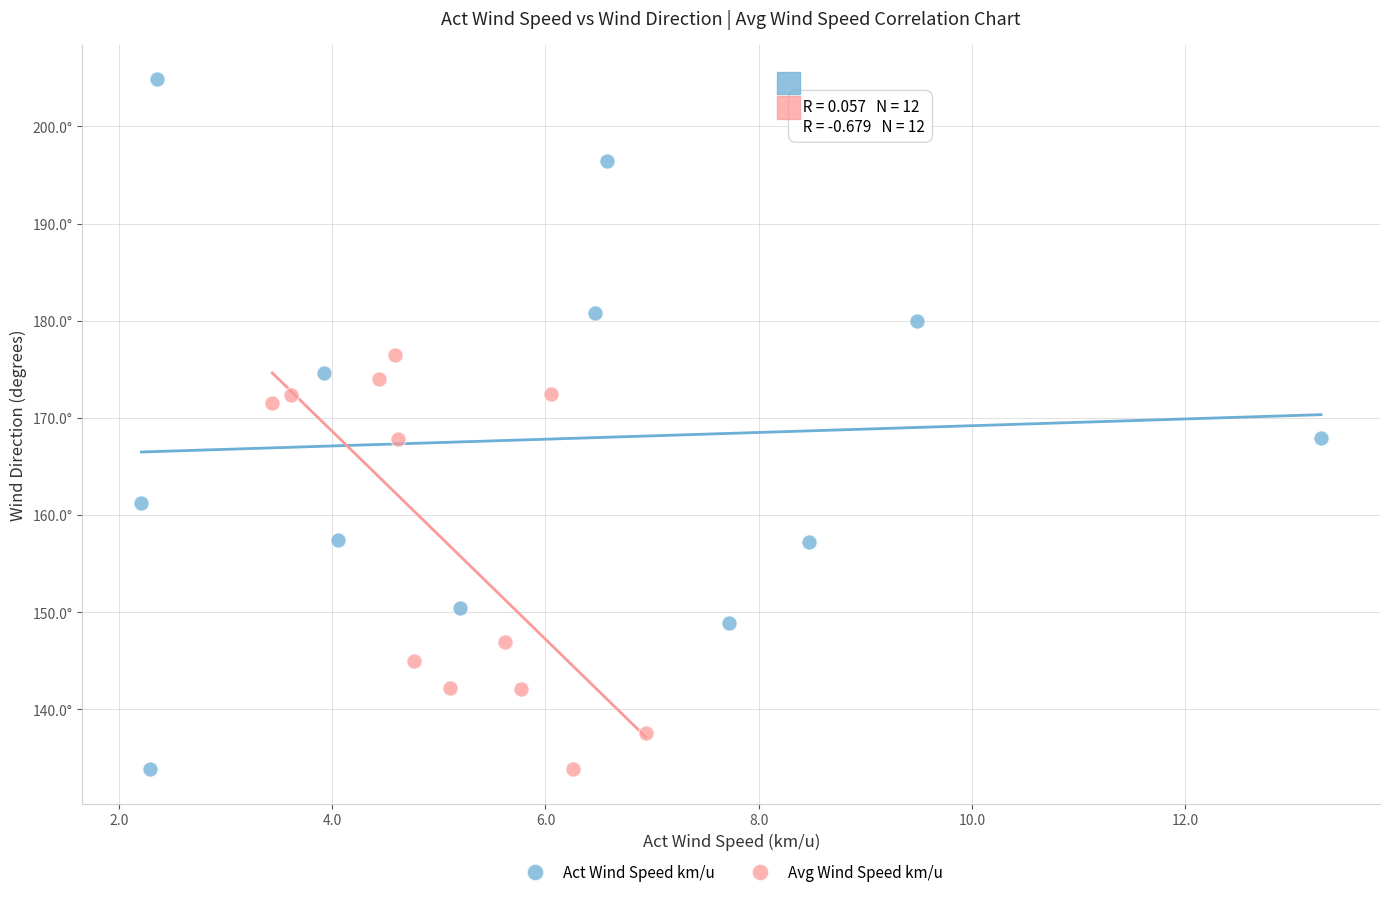

What are all the series names shown in the legend?

Act Wind Speed km/u, Avg Wind Speed km/u